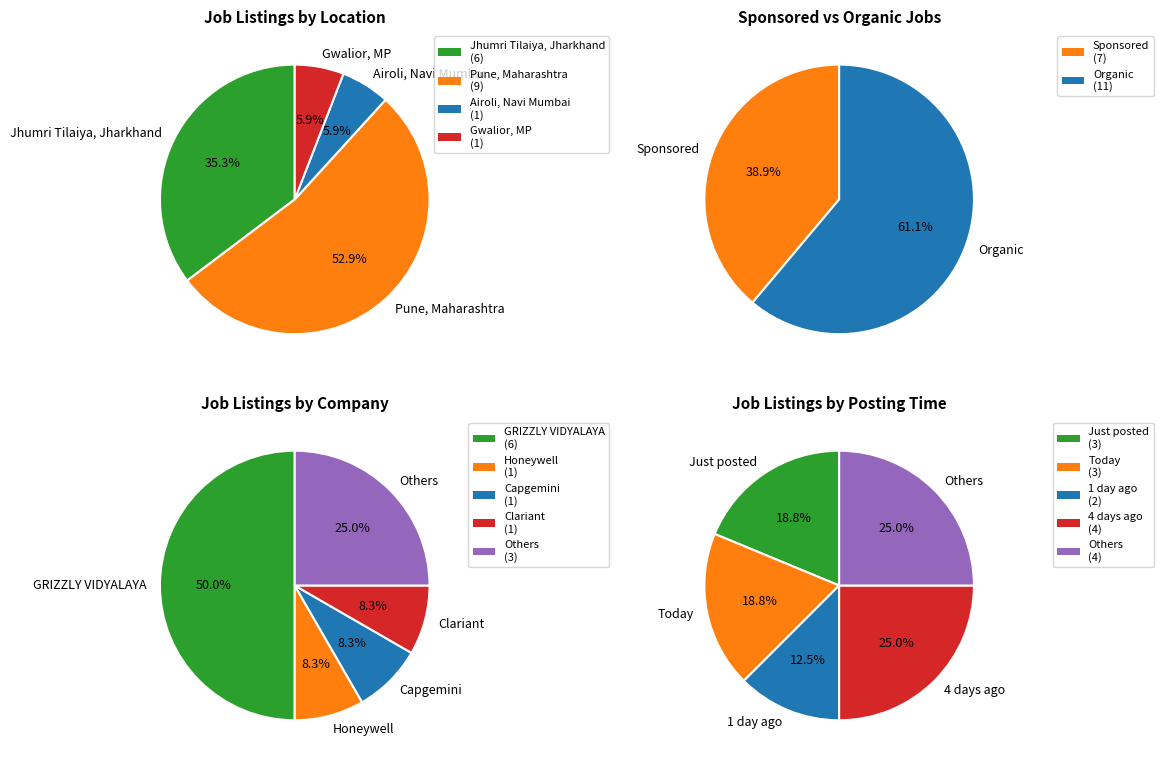

Is there a majority slice in this chart?

Yes